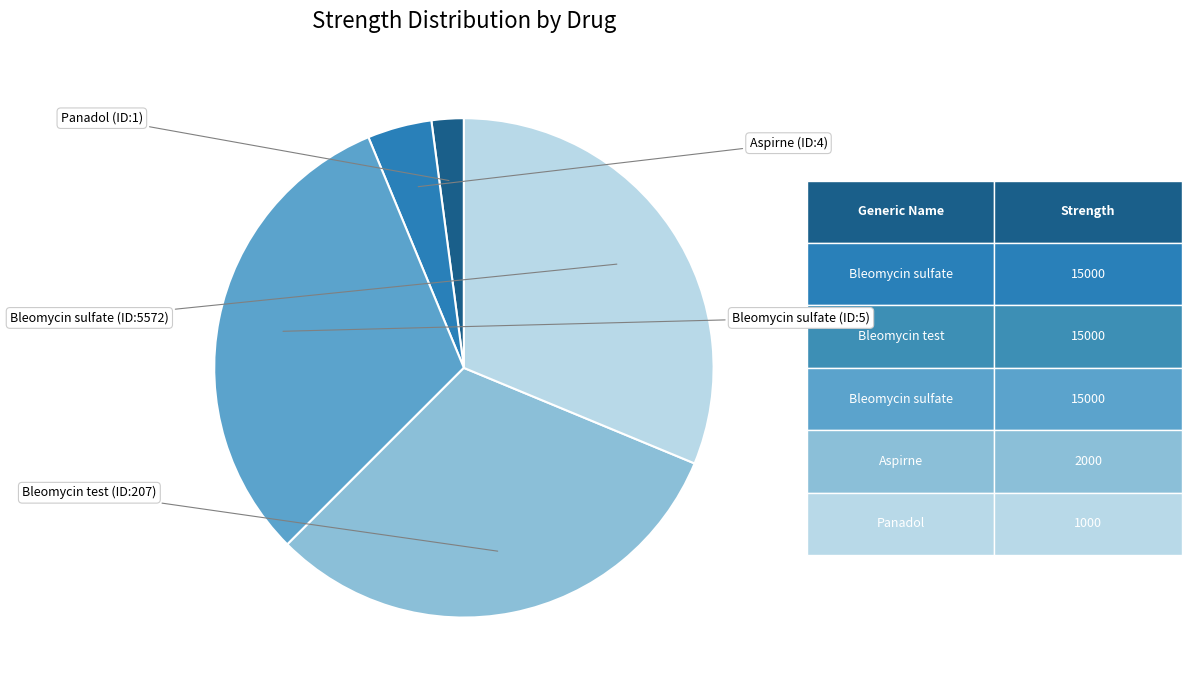

How many segments does this pie chart have?

5